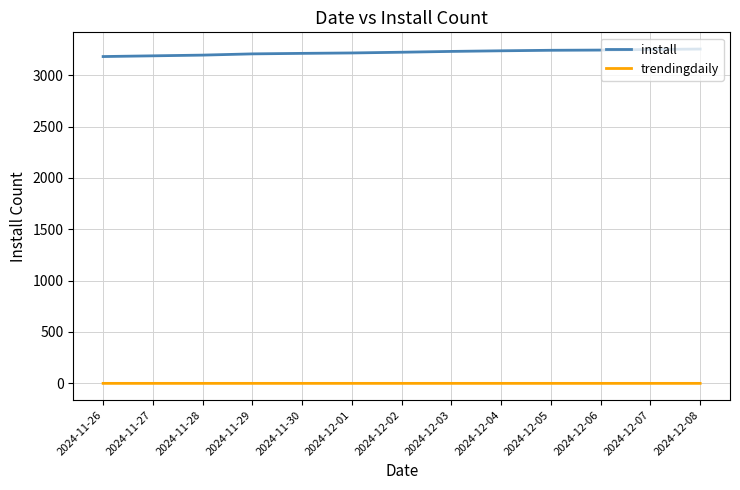

How many lines are shown in the chart?

2